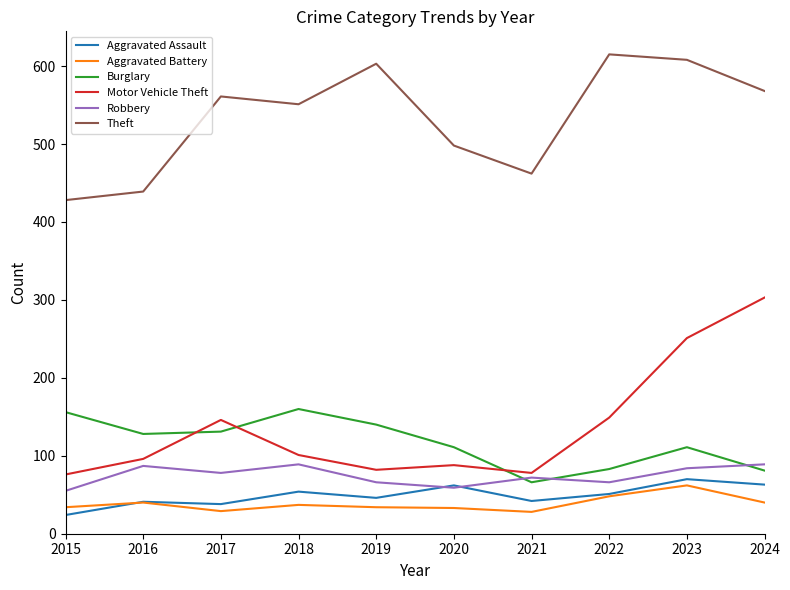

Is it true that Motor Vehicle Theft equals 50 at 2022?

False